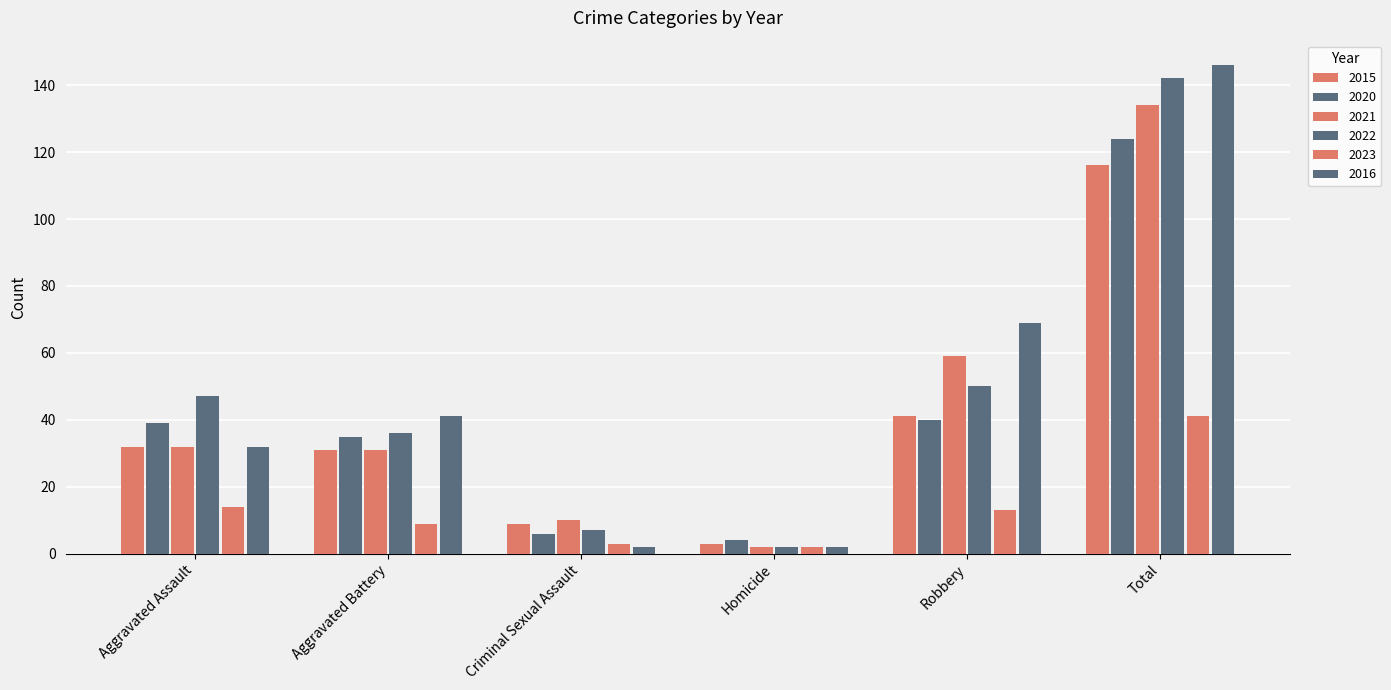

How many values in the 2020 series are below 39?

3